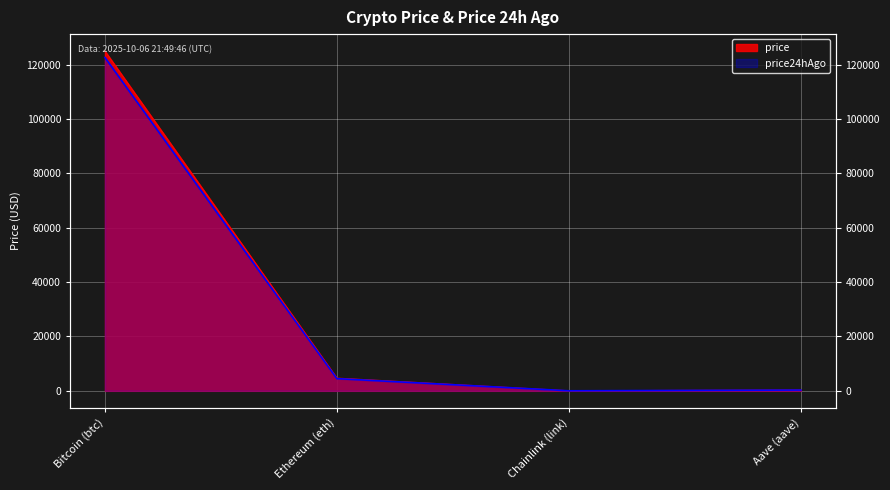

What value does the price24hAgo series have at Chainlink (link)?

22.1